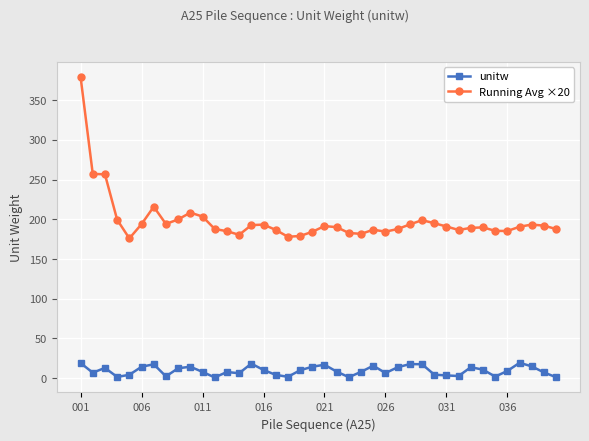

List the series in order of their overall mean, lowest first.

unitw, Running Avg ×20